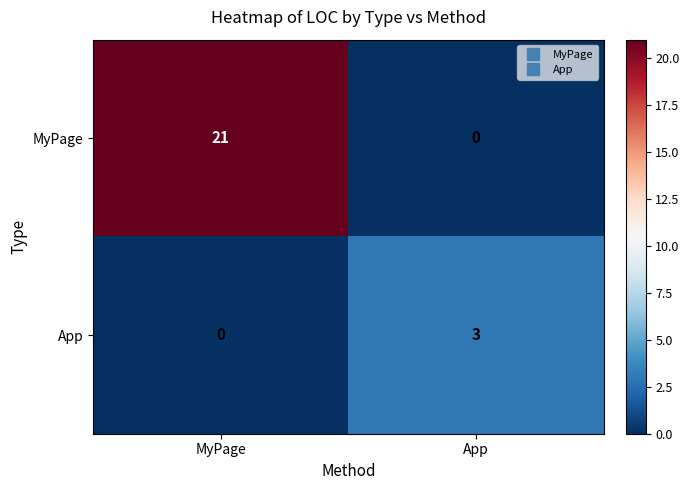

Rank the series at MyPage from highest to lowest value.

MyPage, App